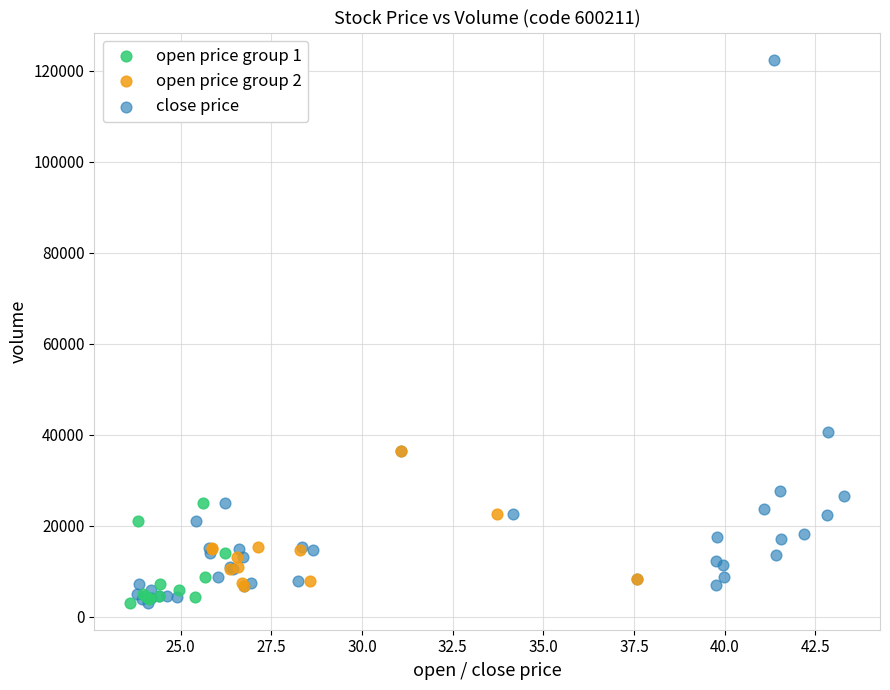

Which series has the largest Y range (max minus min)?

close price